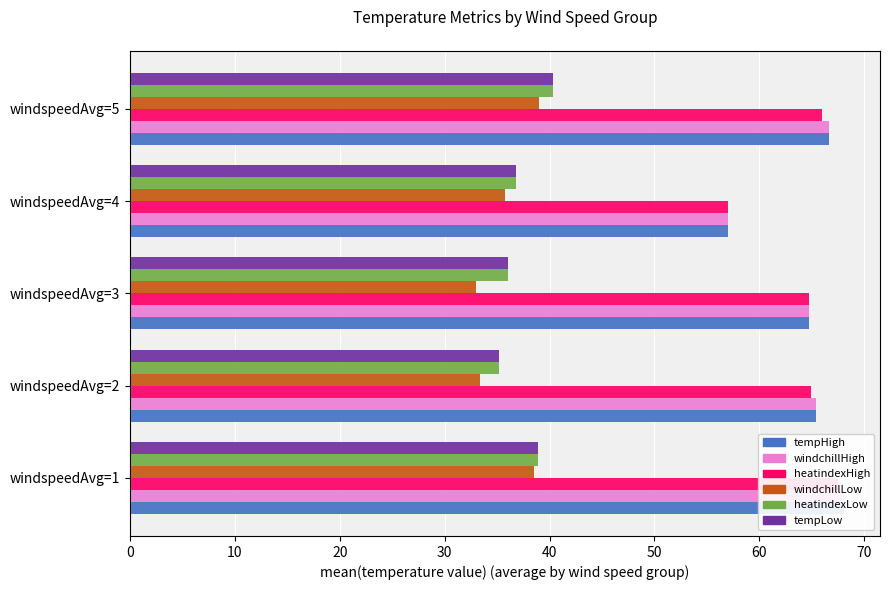

What is the value of the windchillLow bar at the 2nd from the left?

33.4